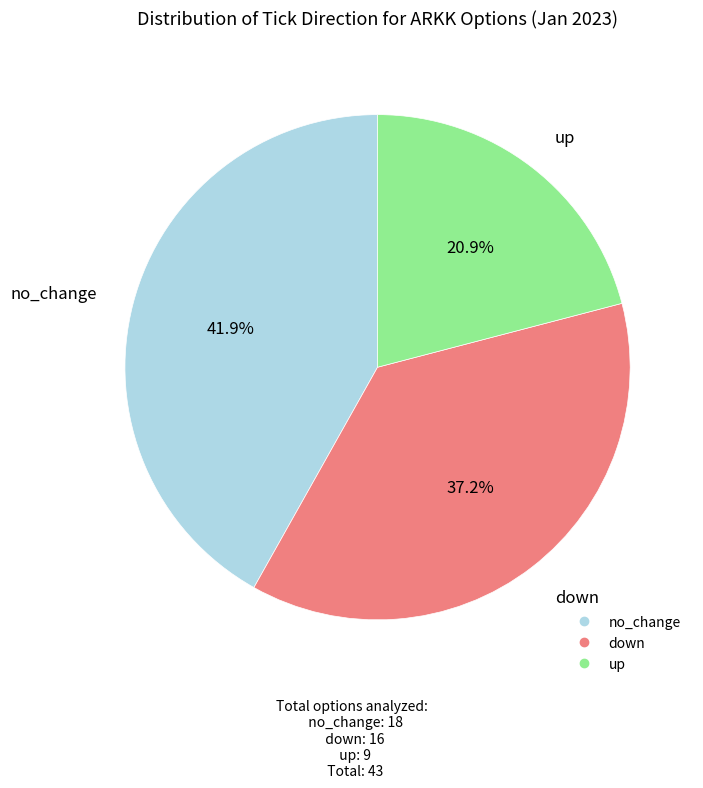

Which category has the biggest portion of the pie?

no_change